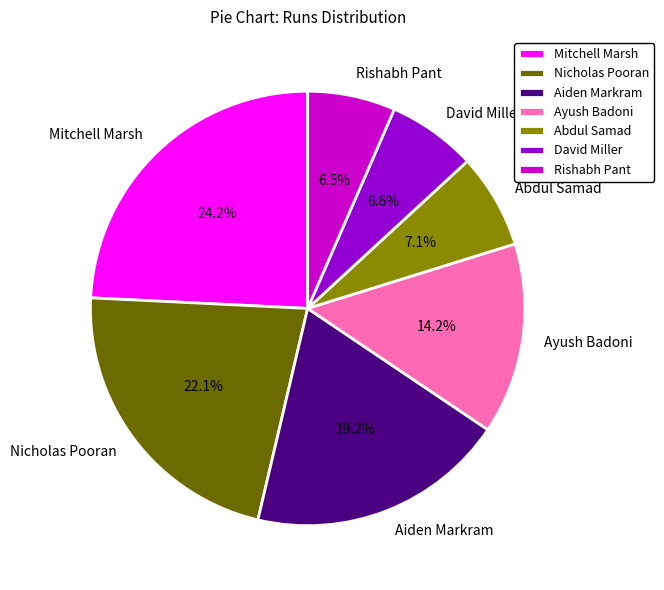

Is there a majority slice in this chart?

No